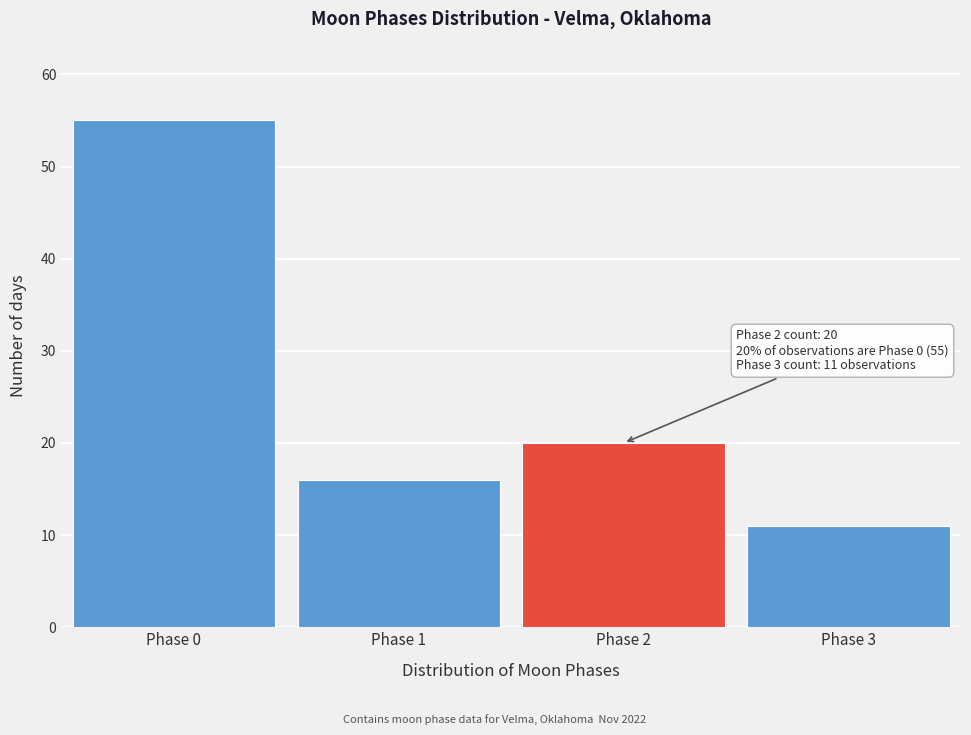

Reading left to right, list all the values displayed in this chart.

Phase 0=55	Phase 1=16	Phase 2=20	Phase 3=11